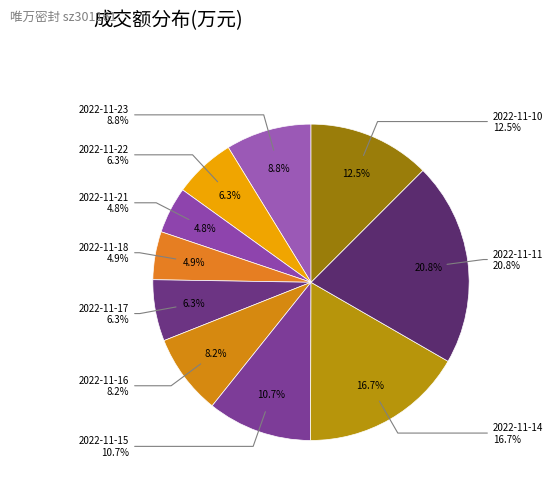

Is it true that 2022-11-15 is 17% of the pie?

False